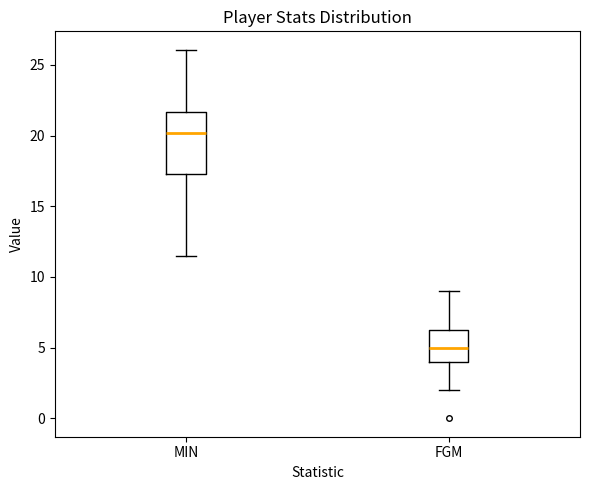

Comparing the boxes themselves (not the whiskers), which one is the tallest?

MIN